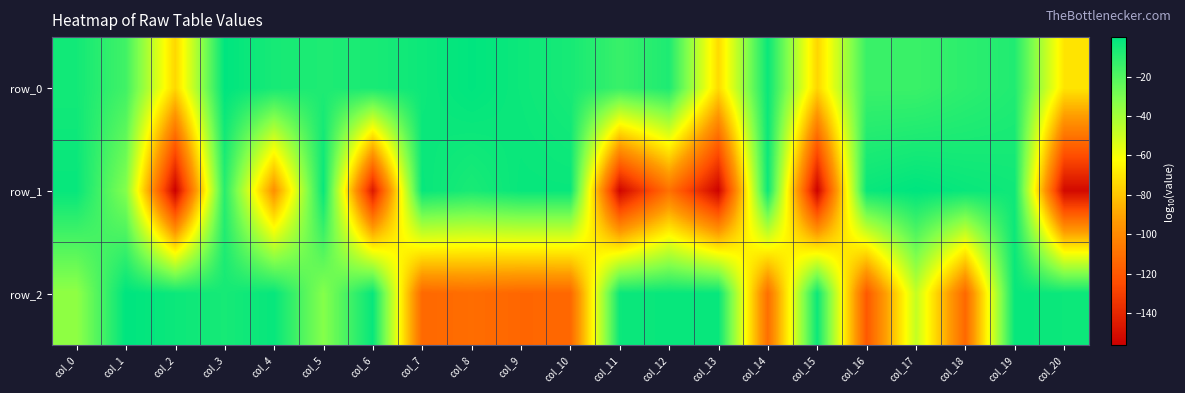

What is the difference between the row_2 values at col_19 and col_10?

111.8